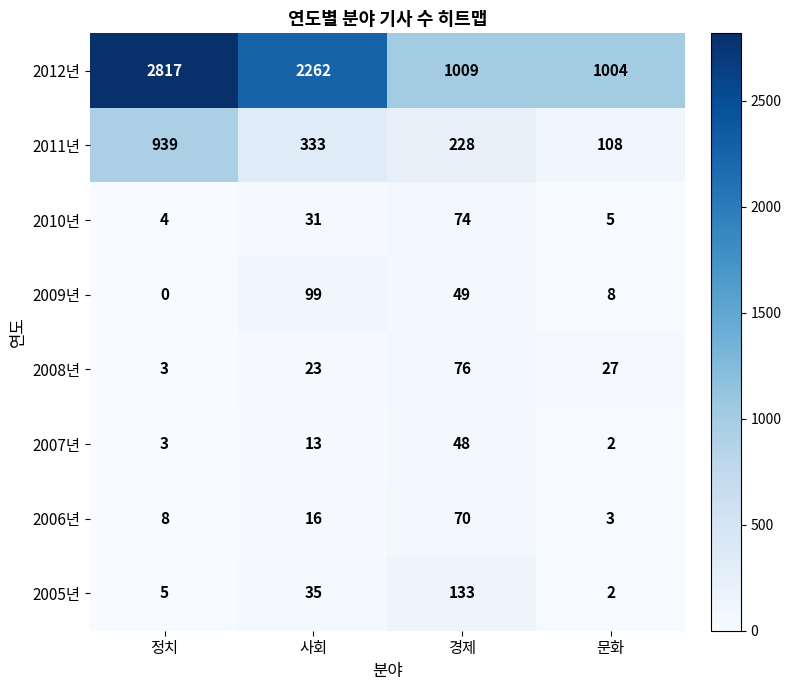

What is the greatest value displayed?

2817